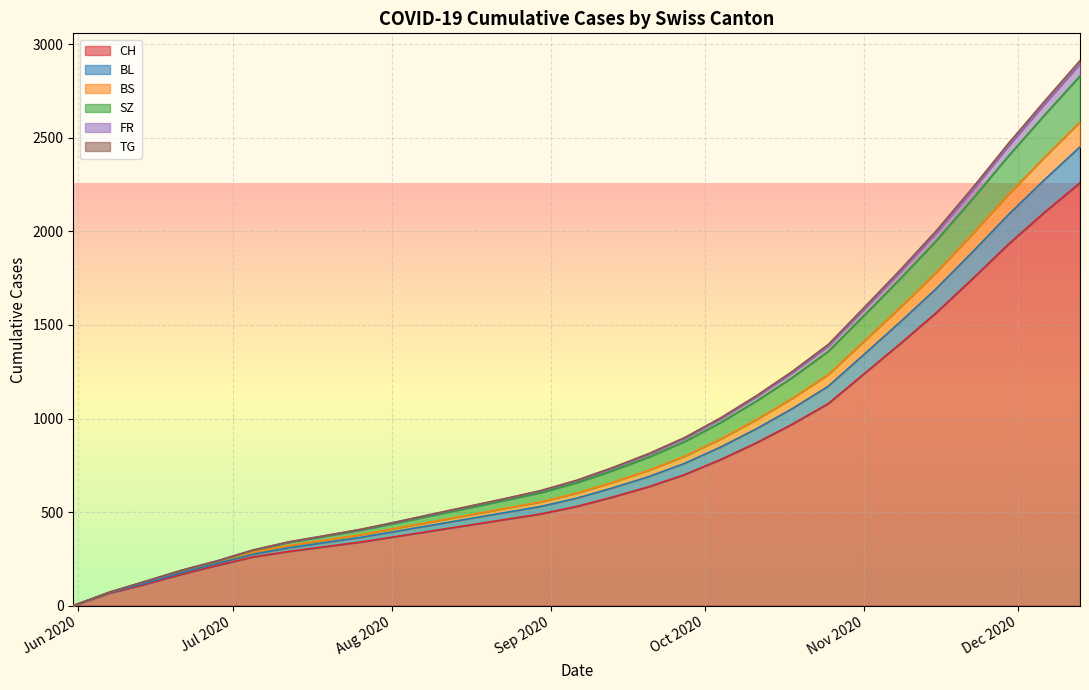

True or false: SZ has a value of 2401 at 2020-11-29.

True